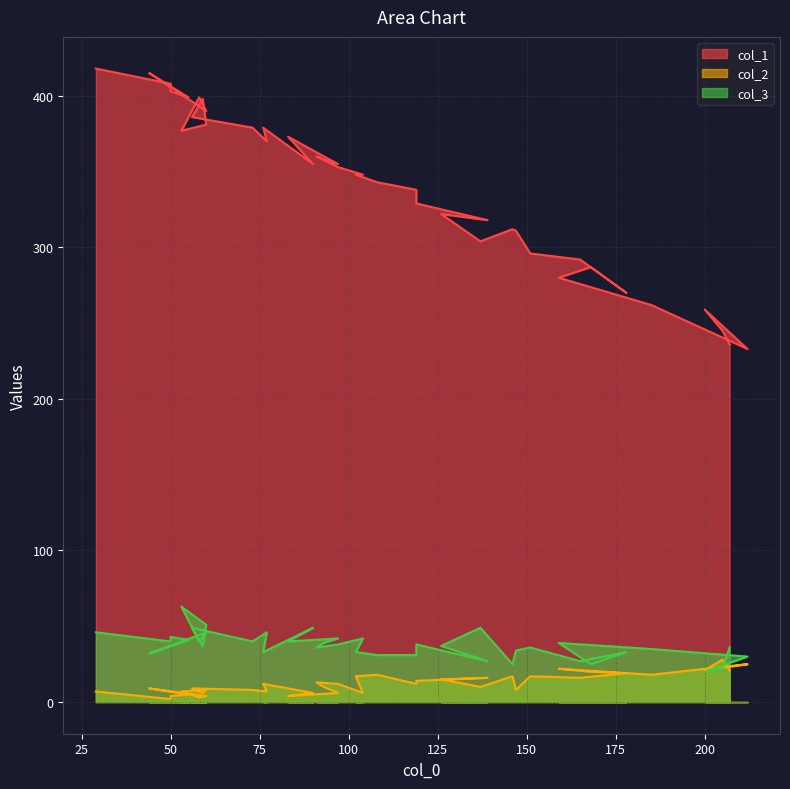

What is the spread (max minus min) of values at 139?

302